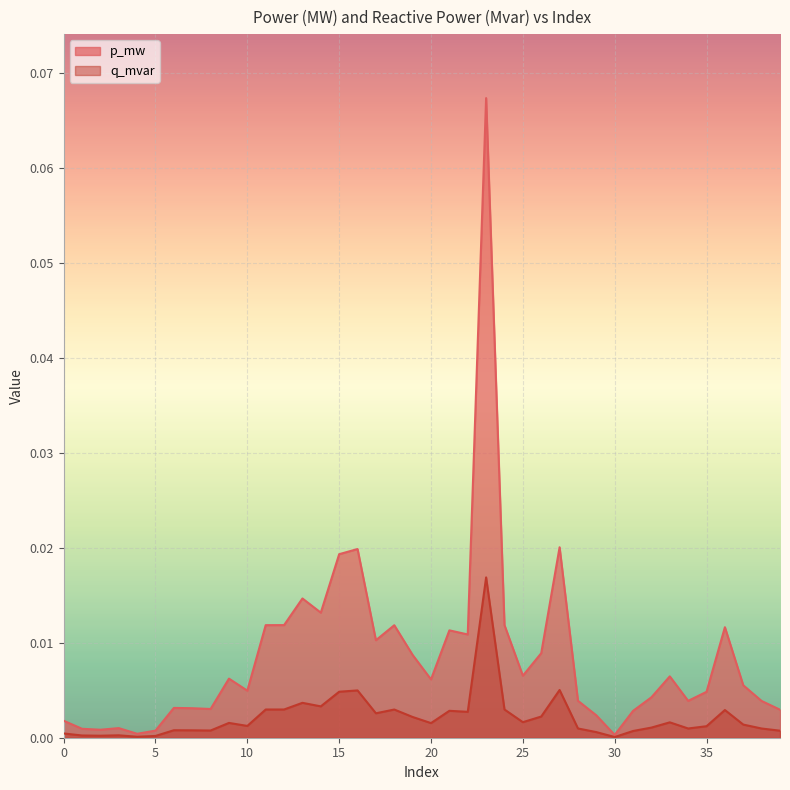

True or false: q_mvar and p_mw cross at least once.

False